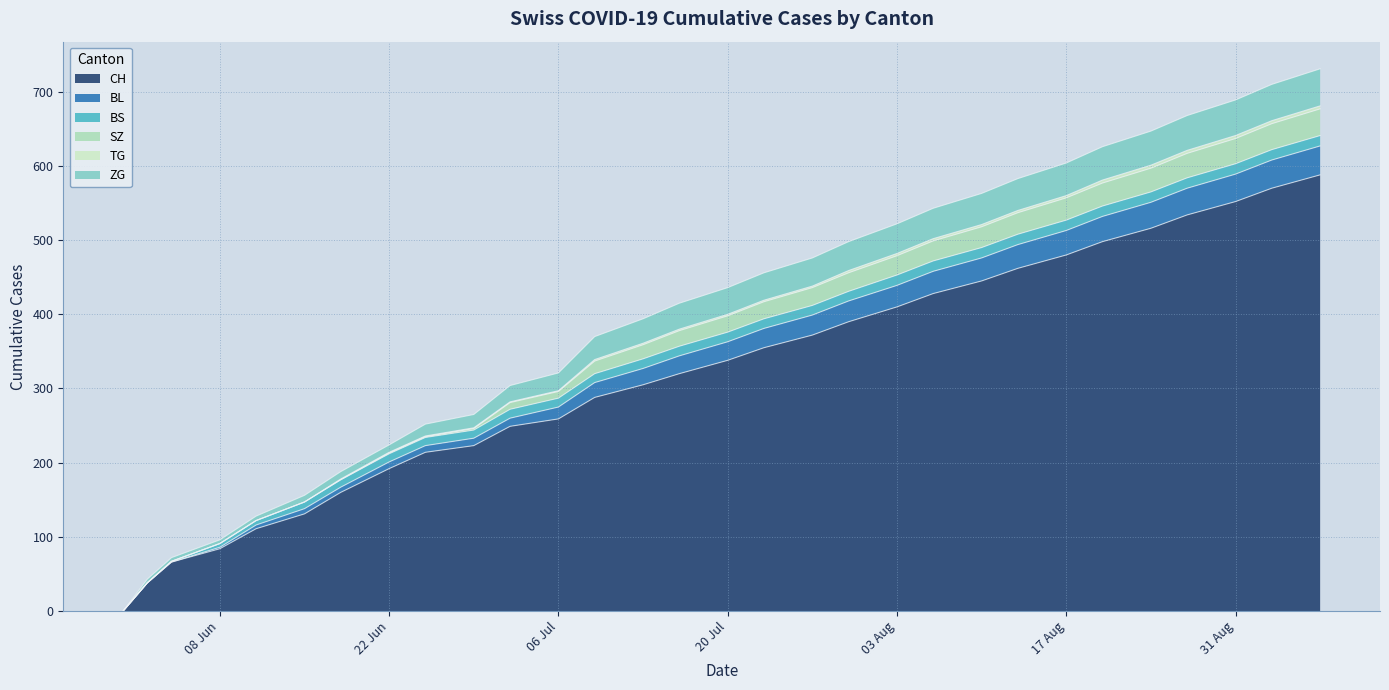

At which label is ZG closest to 338?

2020-07-09